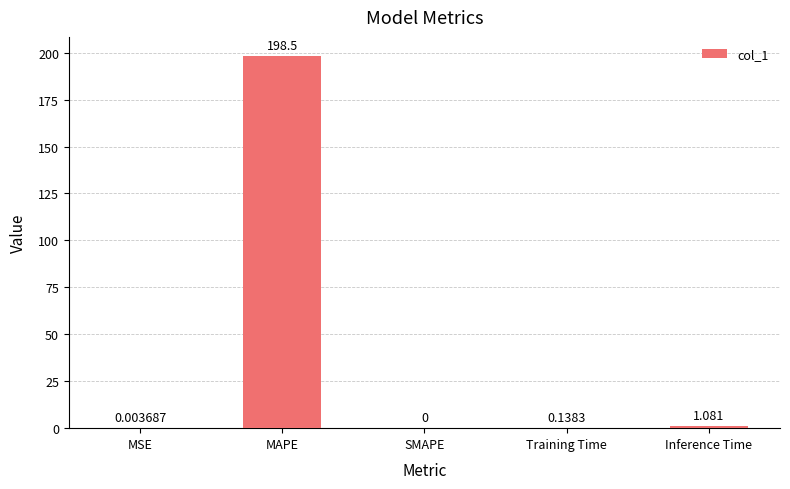

Where is the data nearest to the value 99?

Inference Time